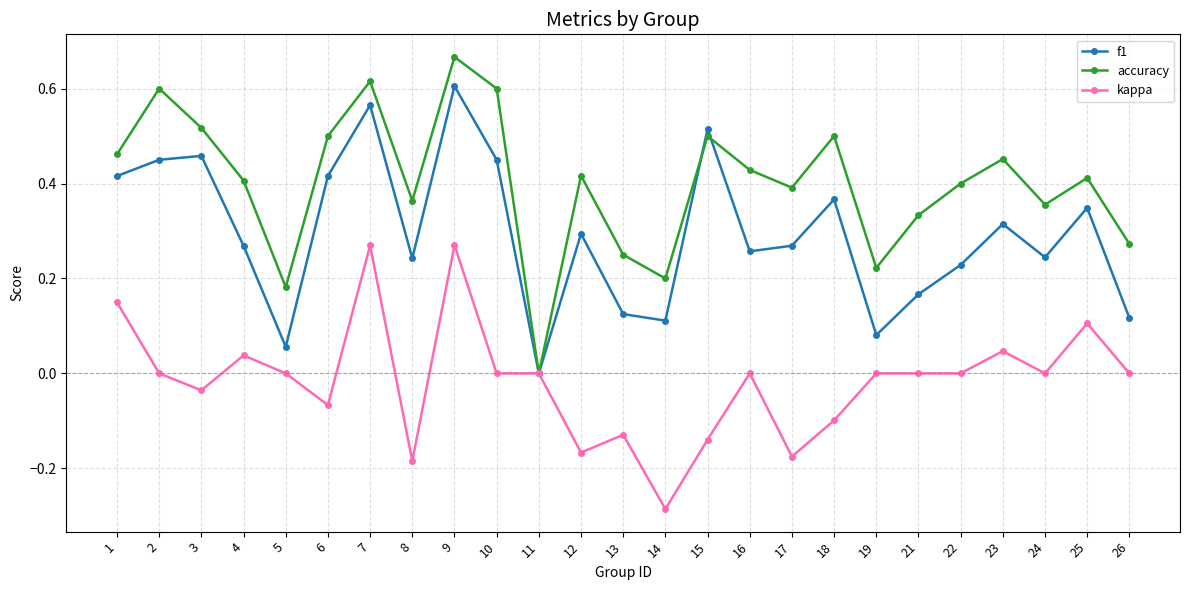

Is it true that f1 equals 0.1 at 26?

True